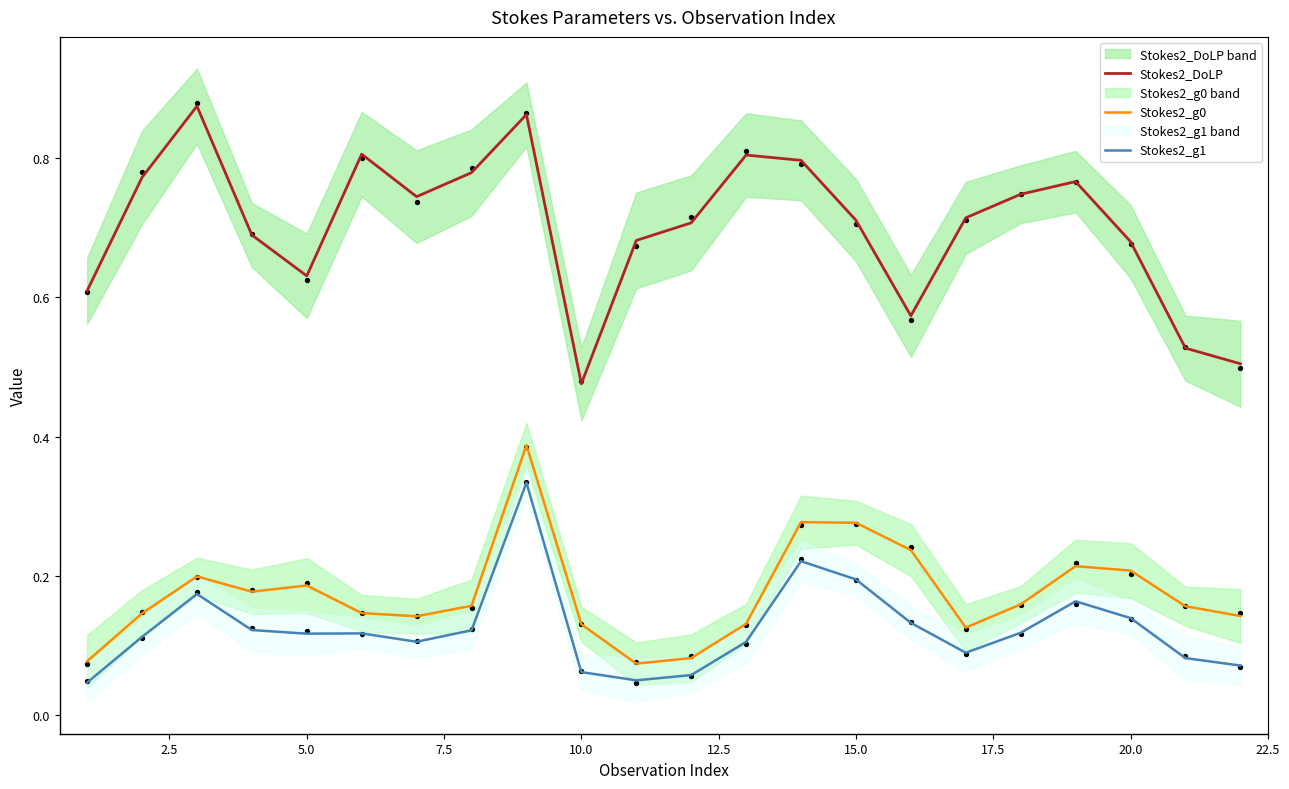

What are all the series names shown in the legend?

Stokes2_DoLP, Stokes2_g0, Stokes2_g1